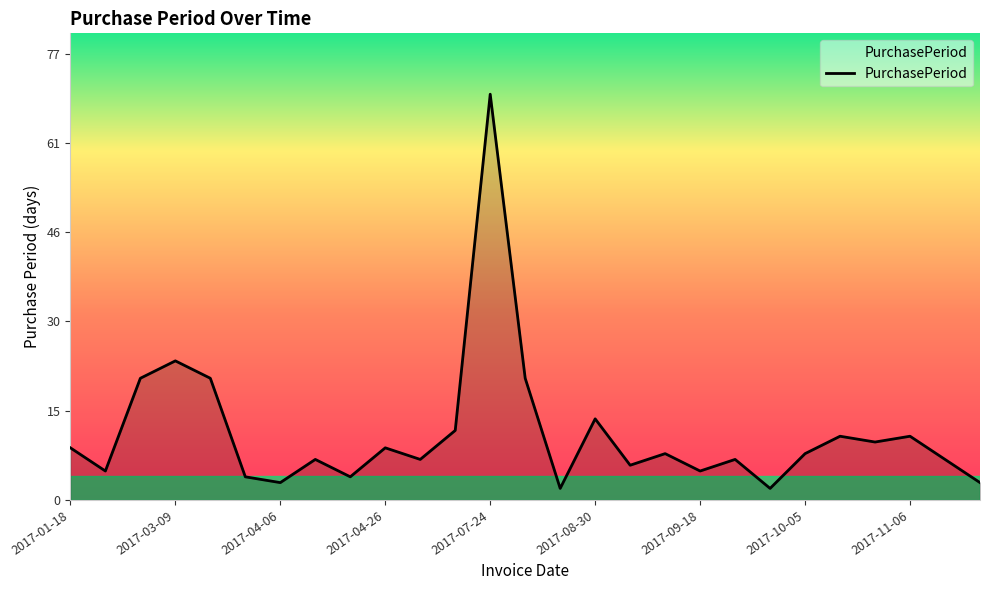

What is the greatest value displayed?

70